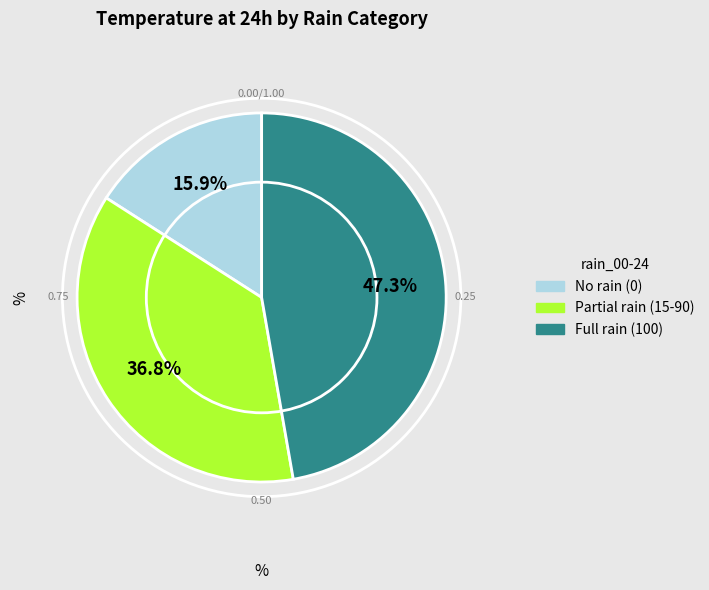

Is there a majority slice in this chart?

No